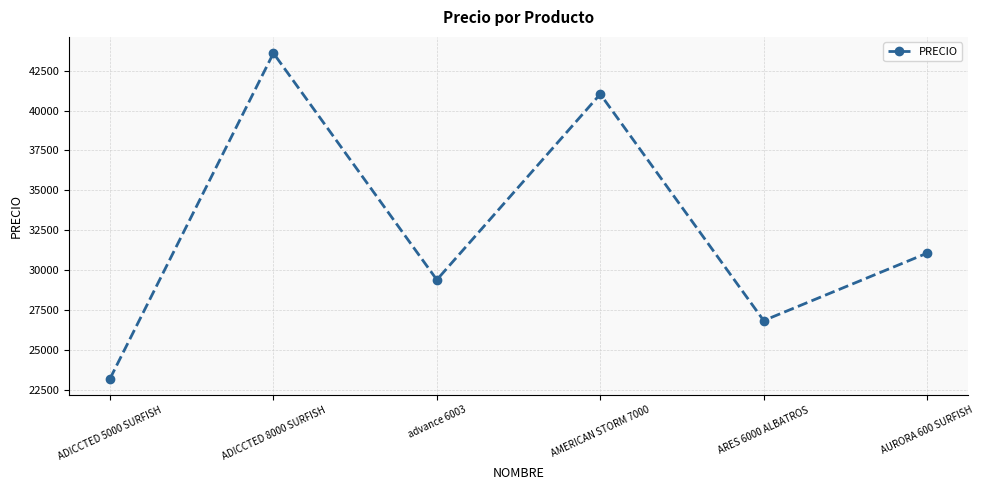

Does the chart display data point markers on the line(s)?

Yes